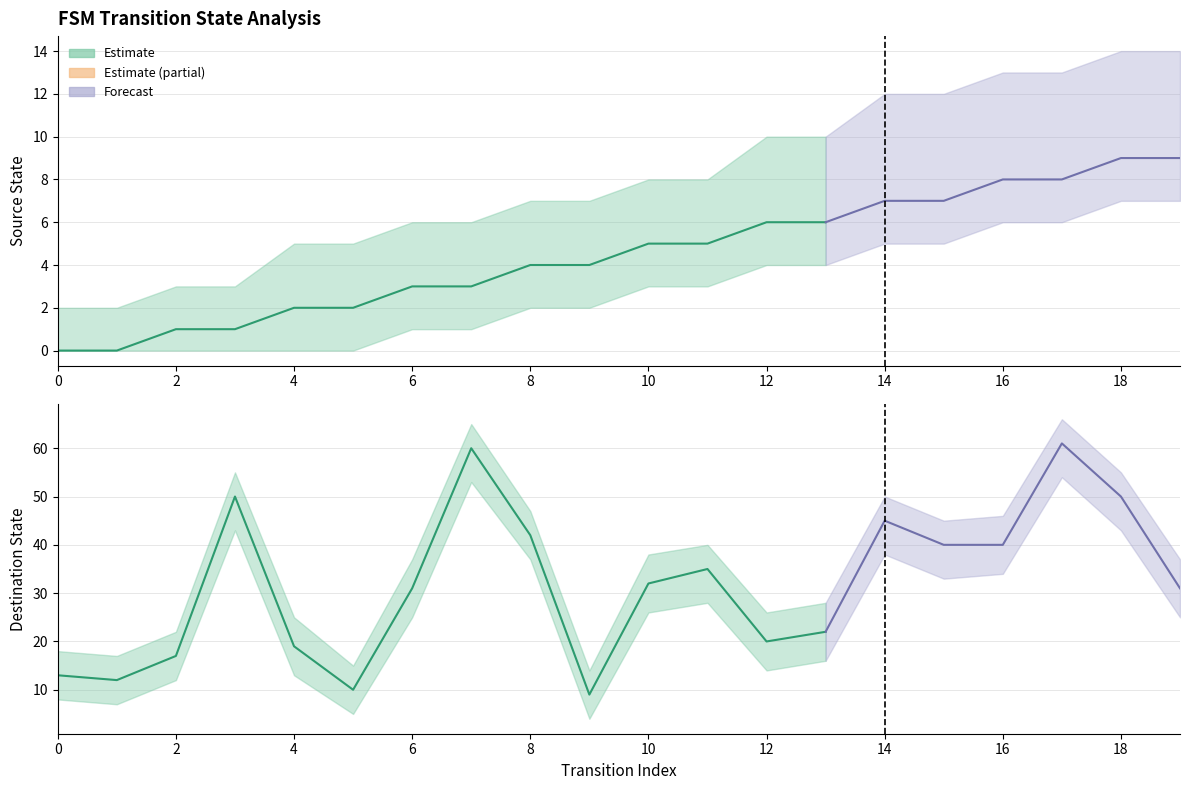

How many data points in destination_state are less than 32?

10